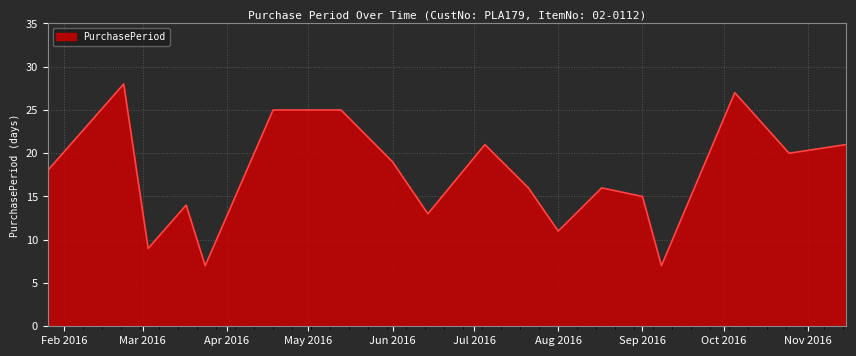

True or false: there are more than 0 points higher than both neighbors.

True